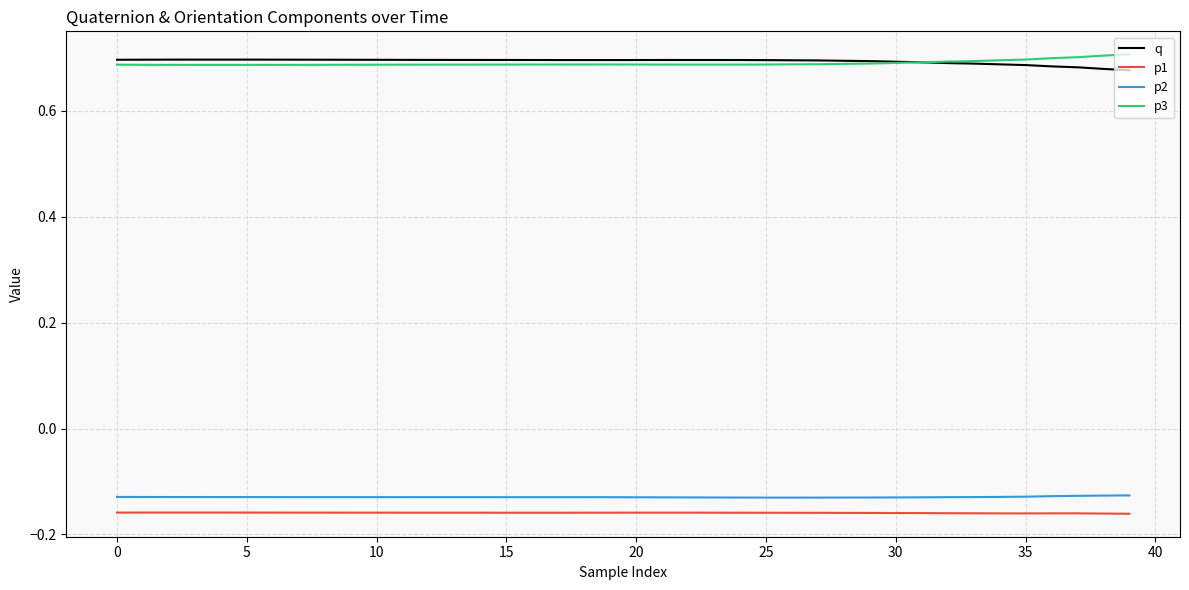

True or false: q and p1 cross at least once.

False